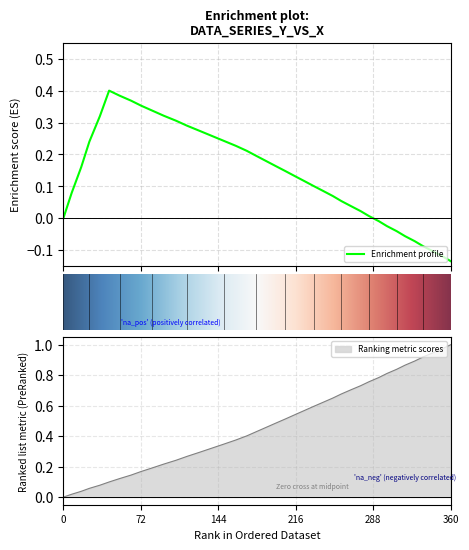

Is this an area chart (filled region under the line)?

No